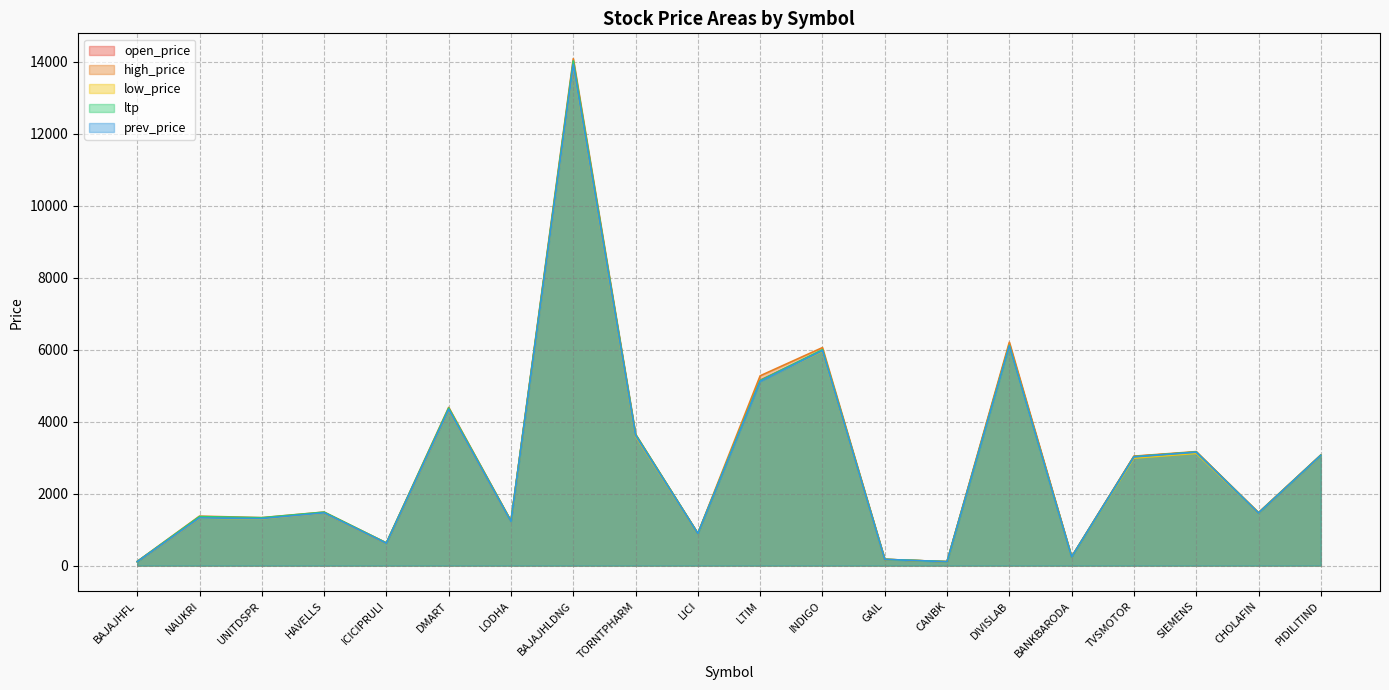

What is the difference between the high_price values at INDIGO and DIVISLAB?

150.0